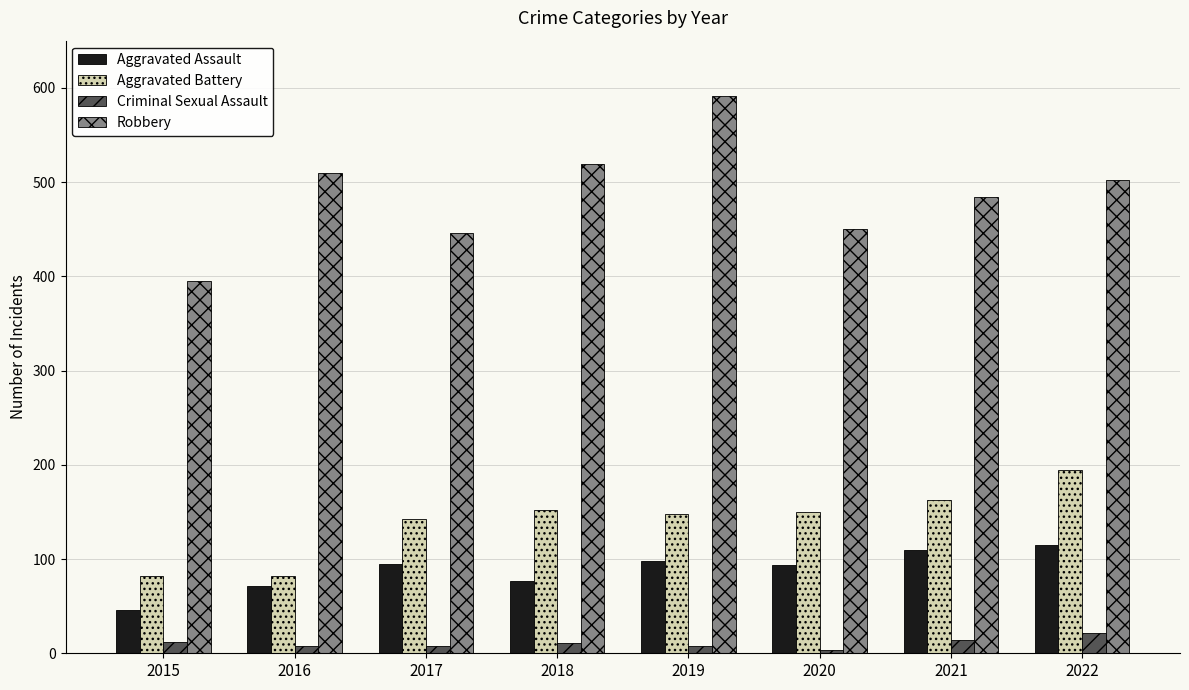

At 2017, list the series in order from largest to smallest.

Robbery, Aggravated Battery, Aggravated Assault, Criminal Sexual Assault